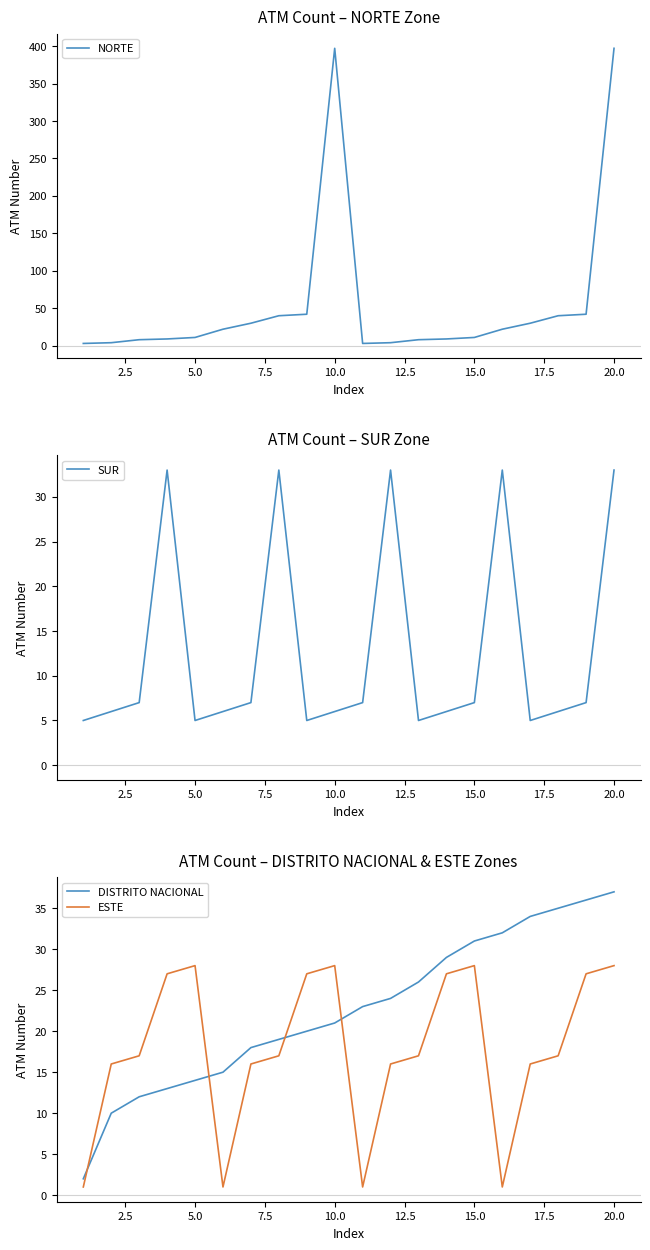

Which series has the largest total across all categories?

NORTE